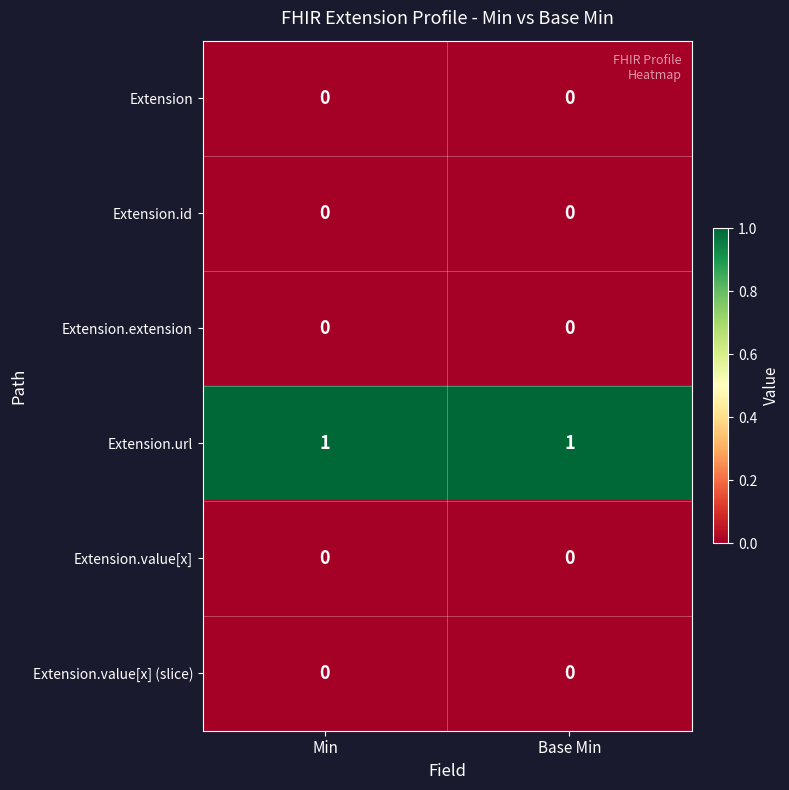

Count the number of data series in this chart.

6